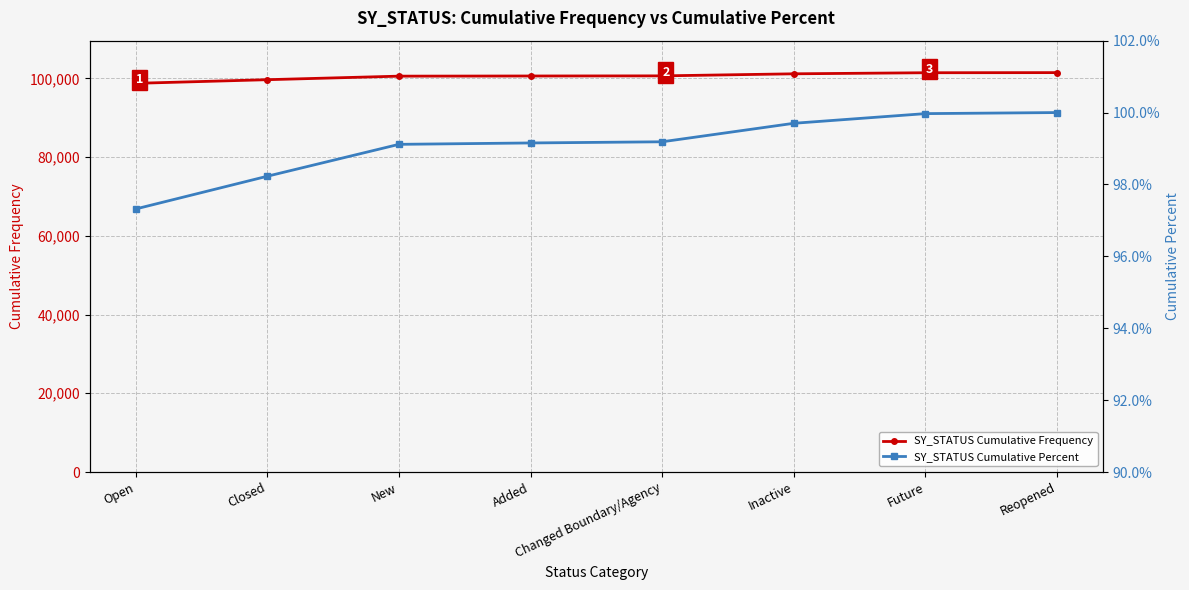

What is the value of the SY_STATUS Cumulative Frequency point at the 8th from the left?

101453